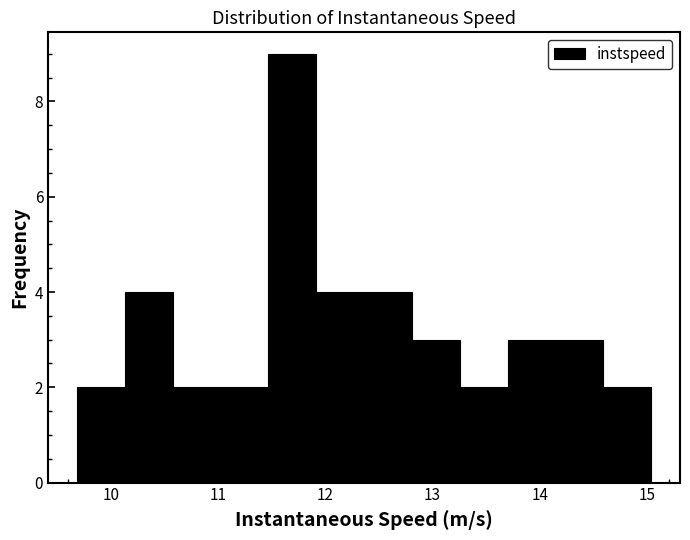

Reading left to right, transcribe this chart: for each bar, give the range it covers on the x-axis and its height. Neither the bar edges nor the heights are printed on the chart, so give them approximately, as read against the axes.

9.7 to 10.1: 2
10.1 to 10.6: 4
10.6 to 11.0: 2
11.0 to 11.5: 2
11.5 to 11.9: 9
11.9 to 12.4: 4
12.4 to 12.8: 4
12.8 to 13.3: 3
13.3 to 13.7: 2
13.7 to 14.1: 3
14.1 to 14.6: 3
14.6 to 15.0: 2